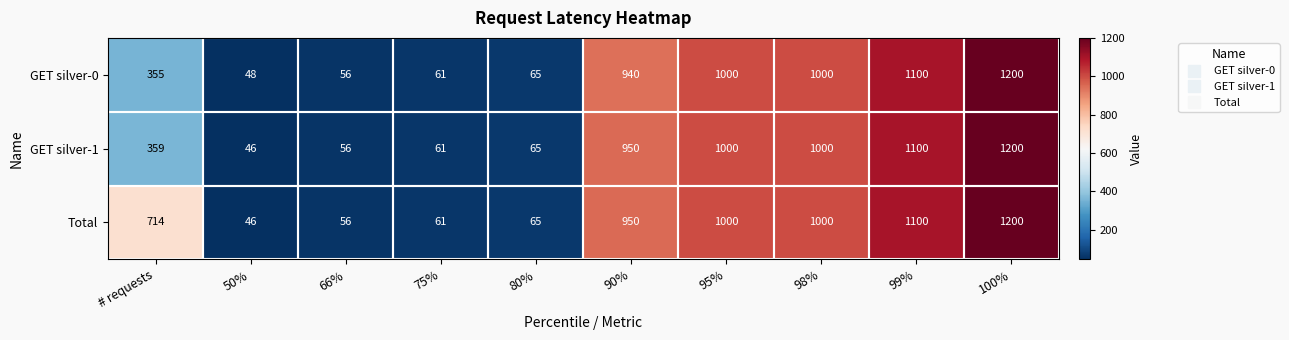

How many distinct data groups are displayed?

3